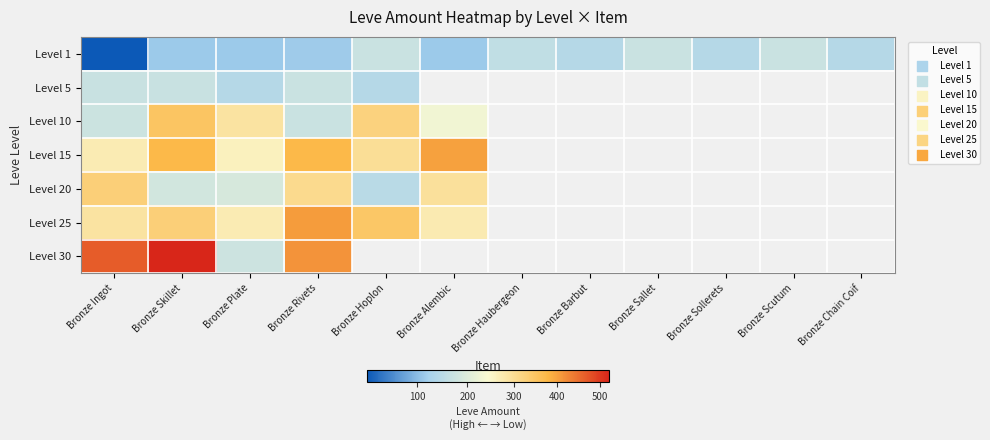

At which category is the sum across all series the highest?

Bronze Skillet